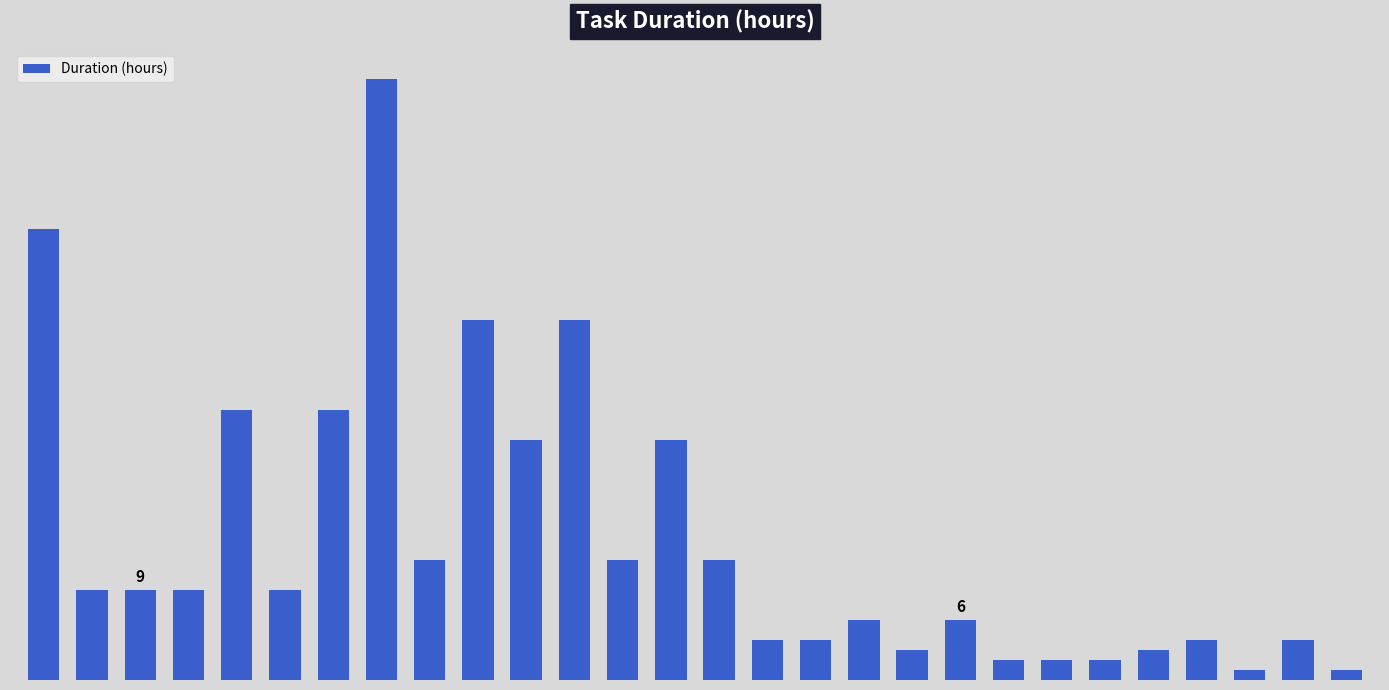

What is the difference between the maximum and minimum values?

59